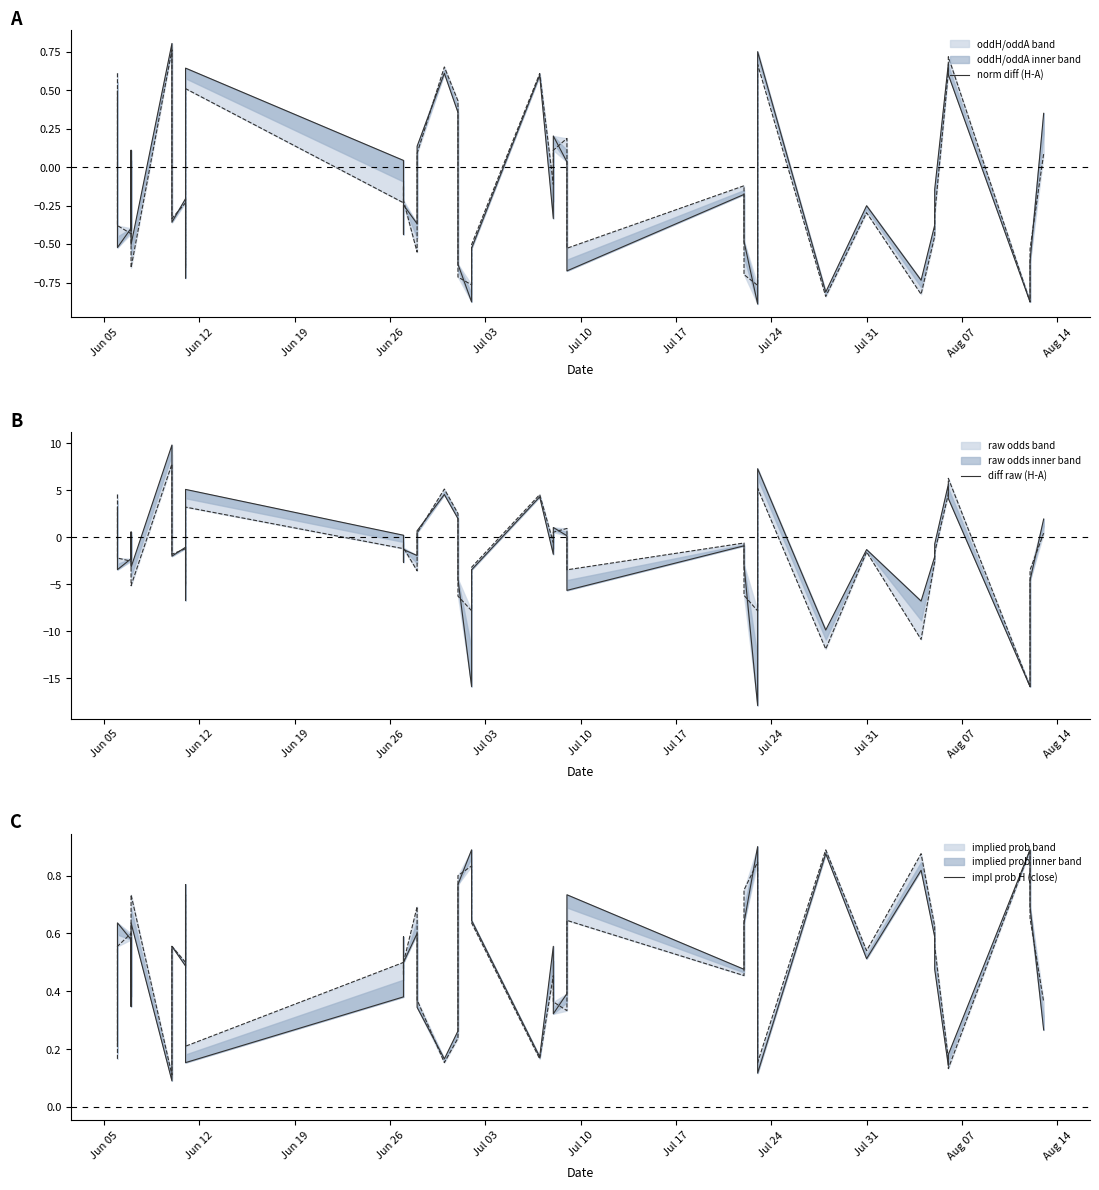

Reading right to left, extract all data points from this chart.

norm diff (H-A): 0.4	-0.6	-0.9	0.6	0.7	-0.1	-0.4	-0.7	-0.2	-0.8	0.8	0.4	-0.9	-0.5	-0.2	-0.7	0.0	0.2	-0.3	0.6	-0.5	-0.9	-0.6	0.4	0.6	0.1	-0.4	-0.2	-0.4	0.0	0.6	-0.7	-0.2	-0.4	0.8	-0.5	0.1	-0.4	-0.5	0.5
diff raw (H-A): 1.9	-4.6	-15.9	4.1	5.6	-0.7	-2.0	-6.8	-1.3	-9.9	7.3	2.0	-17.9	-2.9	-0.9	-5.6	0.2	1.1	-1.8	4.3	-3.5	-15.9	-4.5	2.0	4.6	0.7	-1.9	-1.3	-2.6	0.2	5.1	-6.7	-1.1	-2.0	9.8	-3.2	0.6	-2.3	-3.4	3.1
impl prob H (close): 0.3	0.7	0.9	0.2	0.1	0.5	0.6	0.8	0.5	0.9	0.1	0.3	0.9	0.6	0.5	0.7	0.4	0.3	0.6	0.2	0.6	0.9	0.8	0.3	0.2	0.3	0.6	0.5	0.6	0.4	0.2	0.8	0.5	0.6	0.1	0.6	0.3	0.6	0.6	0.2